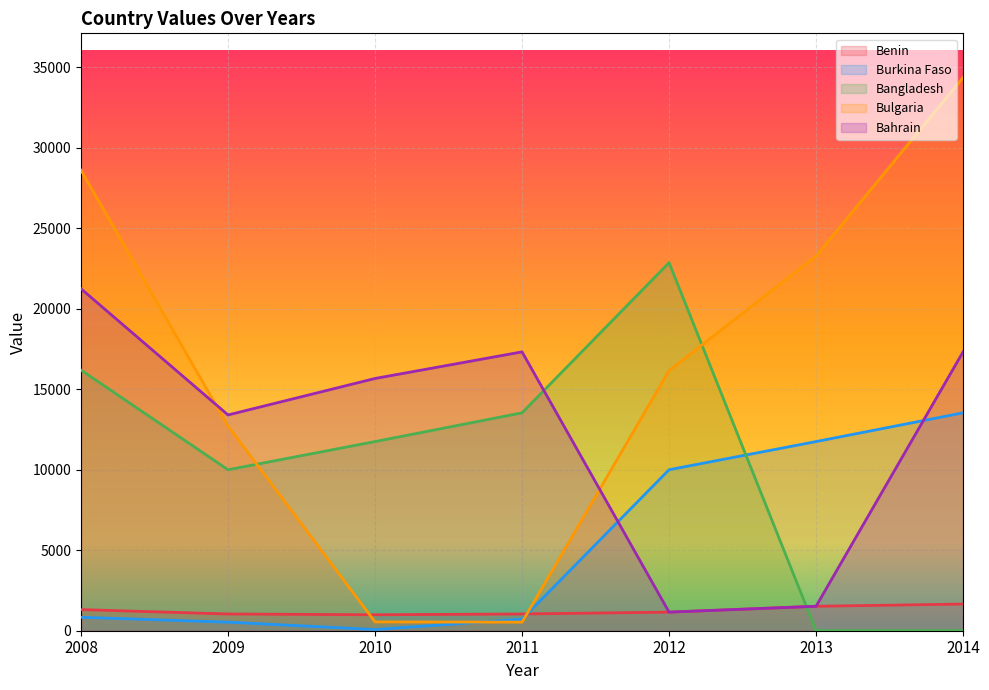

At which category does Burkina Faso reach its first local valley?

2010